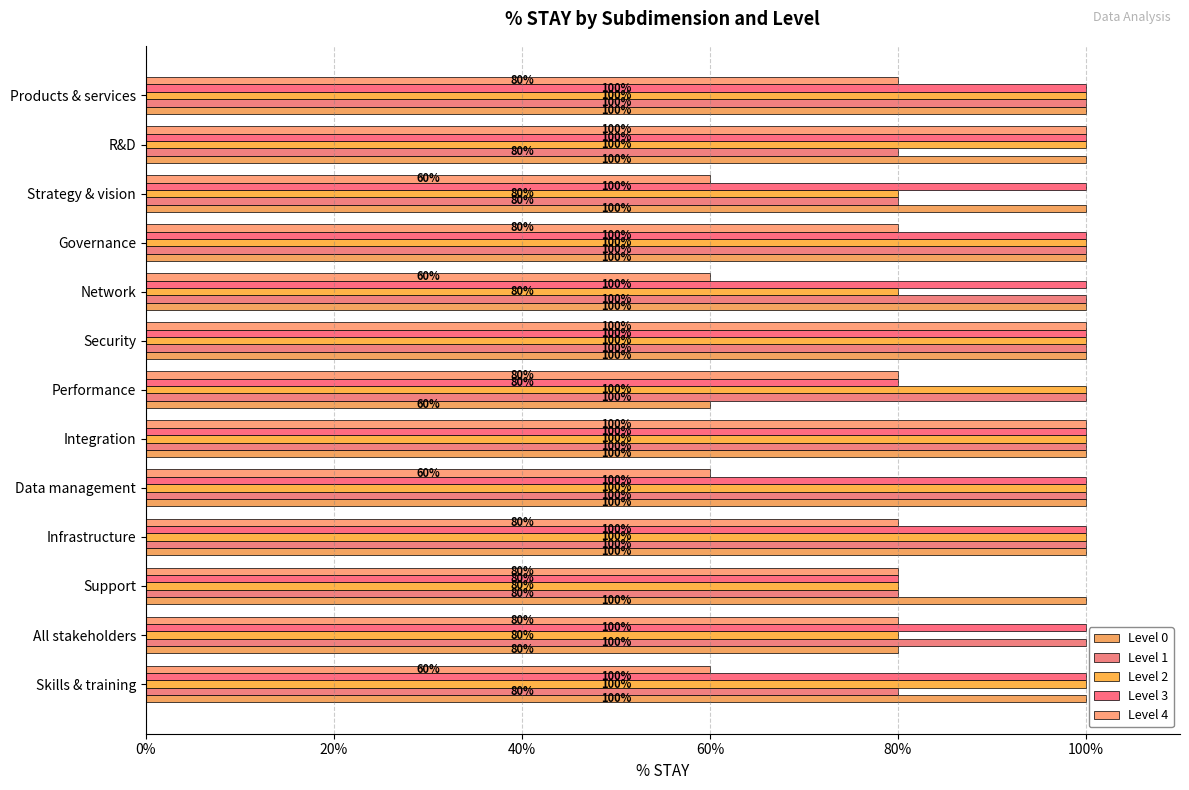

At how many categories does at least one series exceed 0?

13